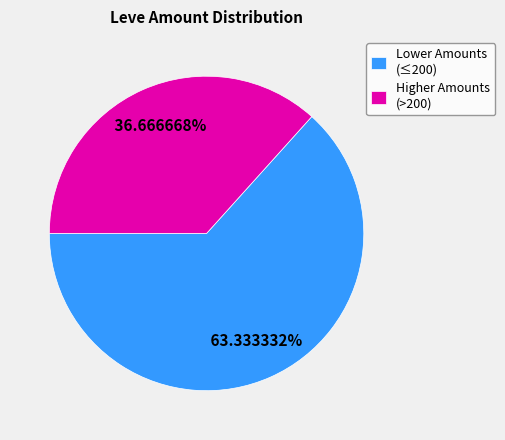

Is the sum of Higher Amounts (>200) and Lower Amounts (≤200) greater than half?

Yes